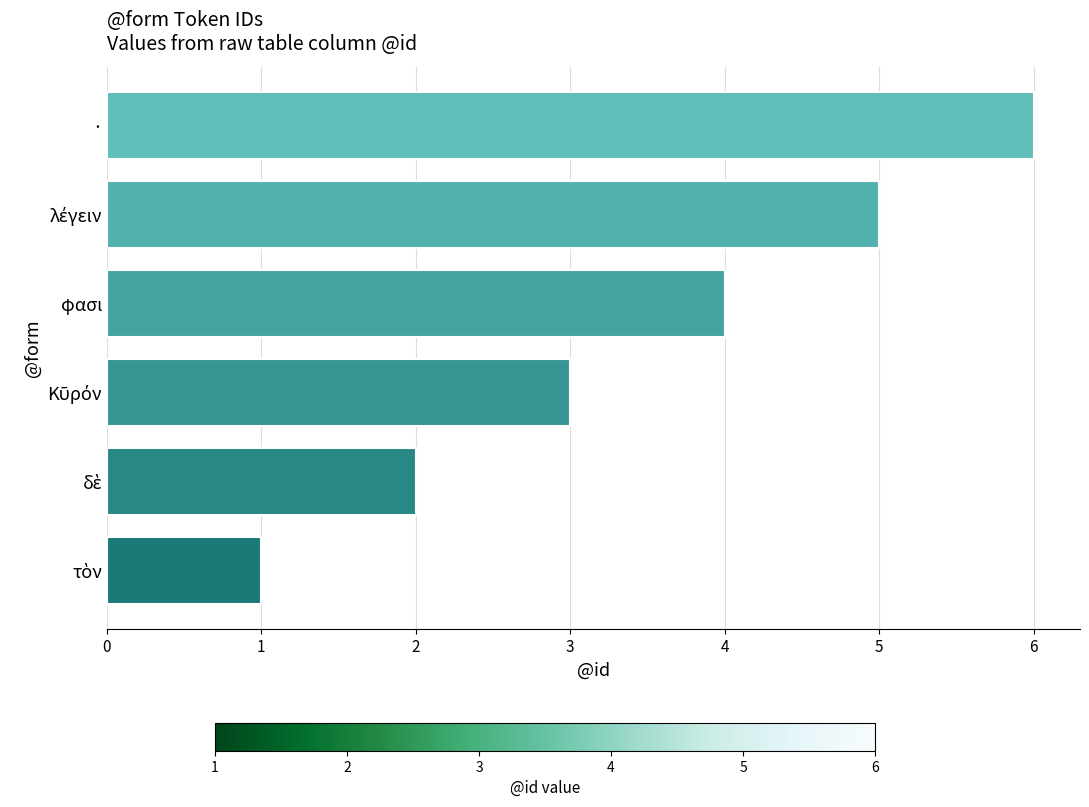

What is the sum of all values?

21